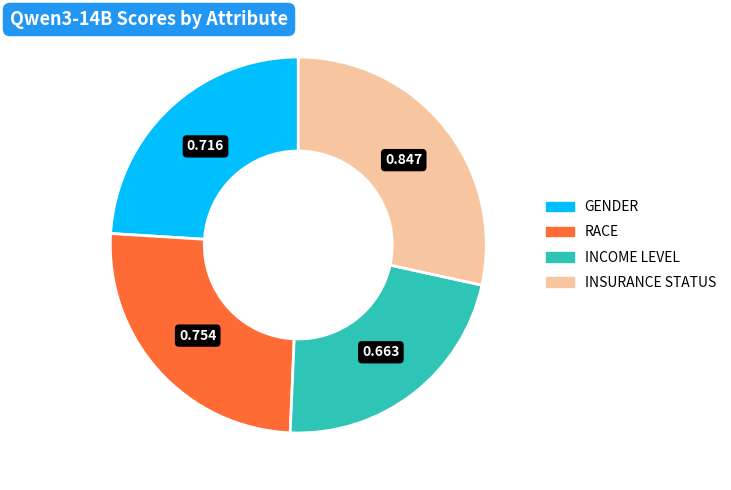

Is there any slice that represents more than half of the pie?

No